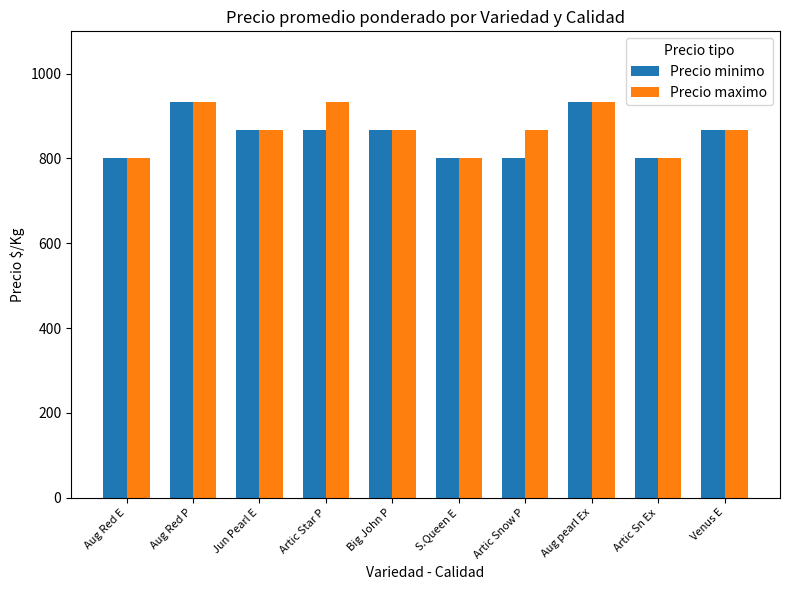

How many Precio minimo values are between 800 and 867?

8